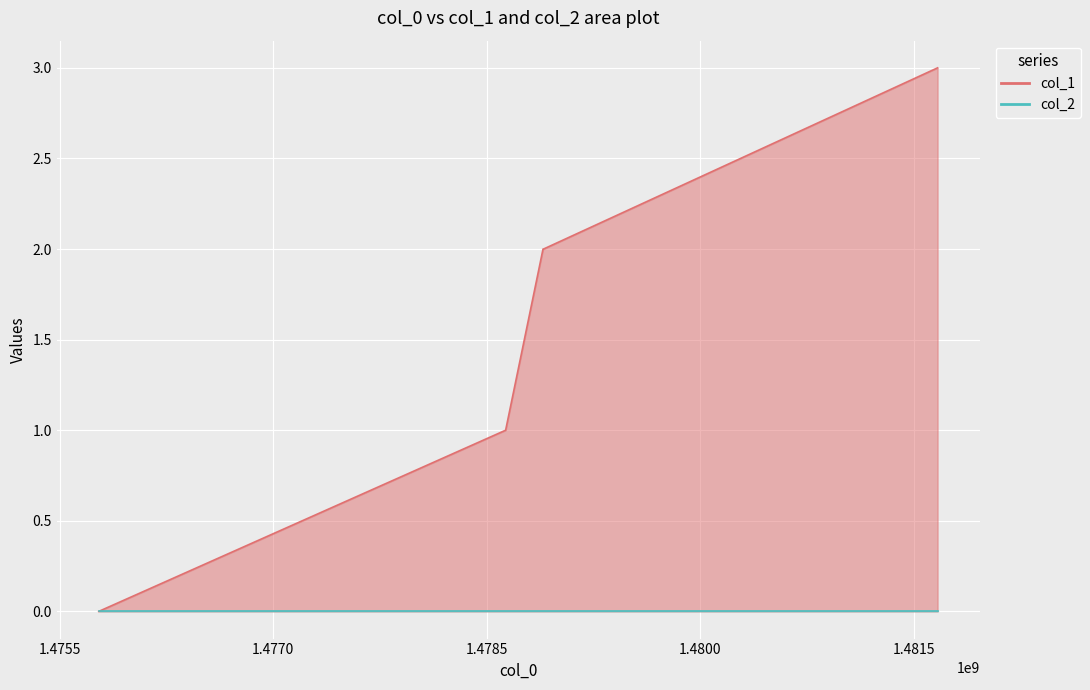

True or false: the data shows 3 at 1481667531.

True